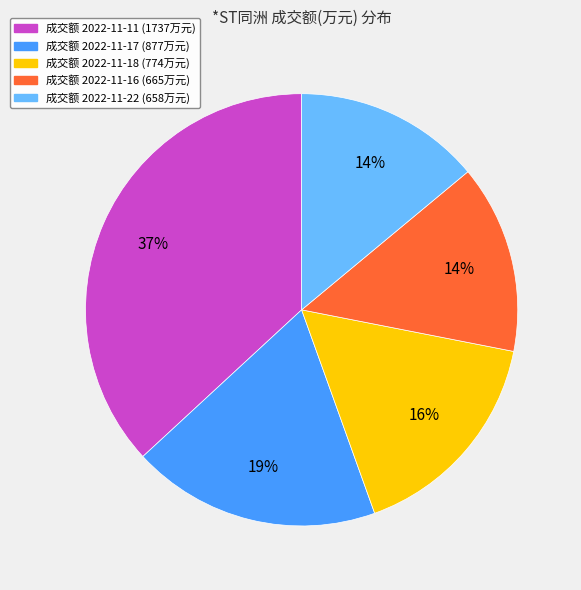

To the nearest percent, what is the difference between the largest and smallest slice percentages?

23%